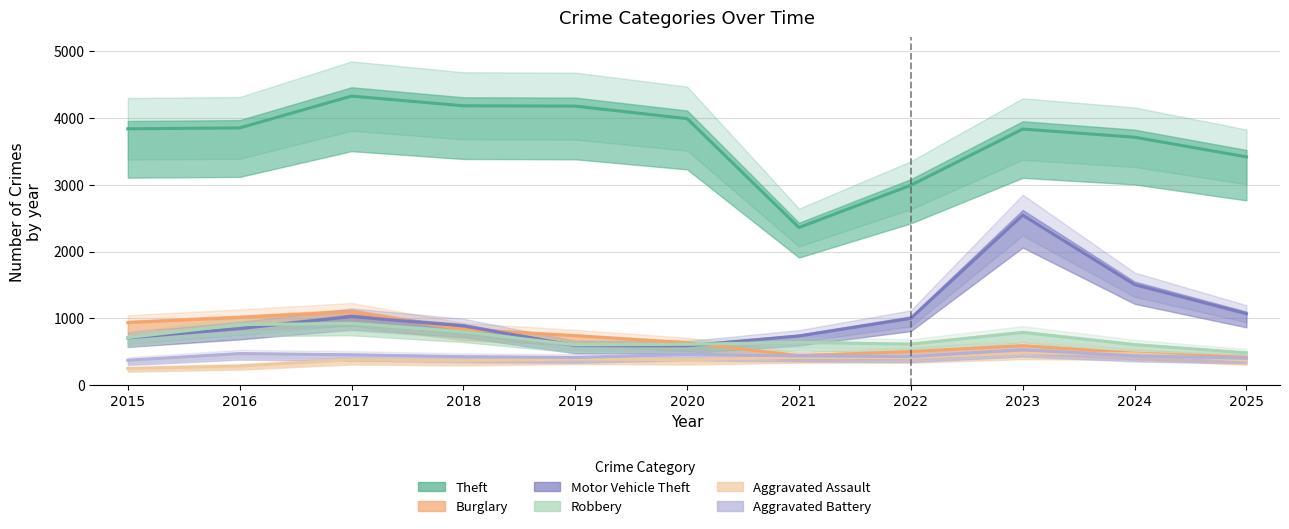

Is it true that Burglary equals 1013 at 2016?

True